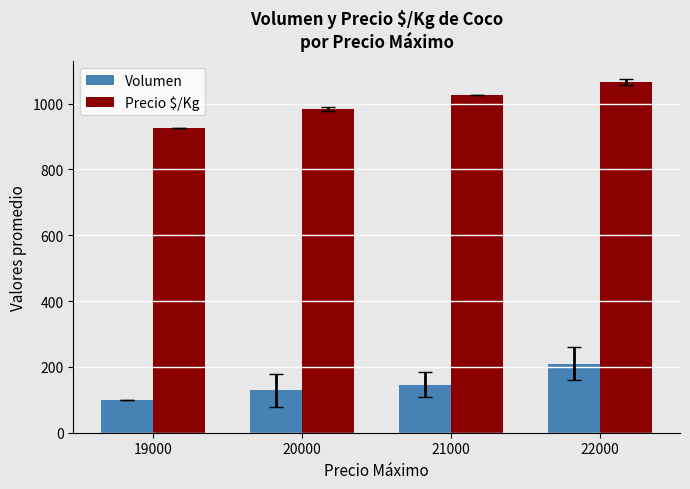

What is the smallest value displayed?

100.0